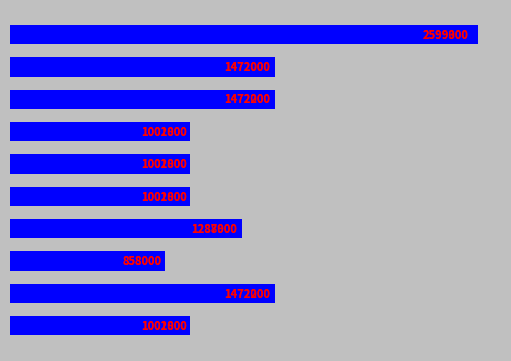

Reading top to bottom, list all the values displayed in this chart.

2599300	1472000	1472200	1001800	1001800	1001800	1287921	858000	1472200	1001800